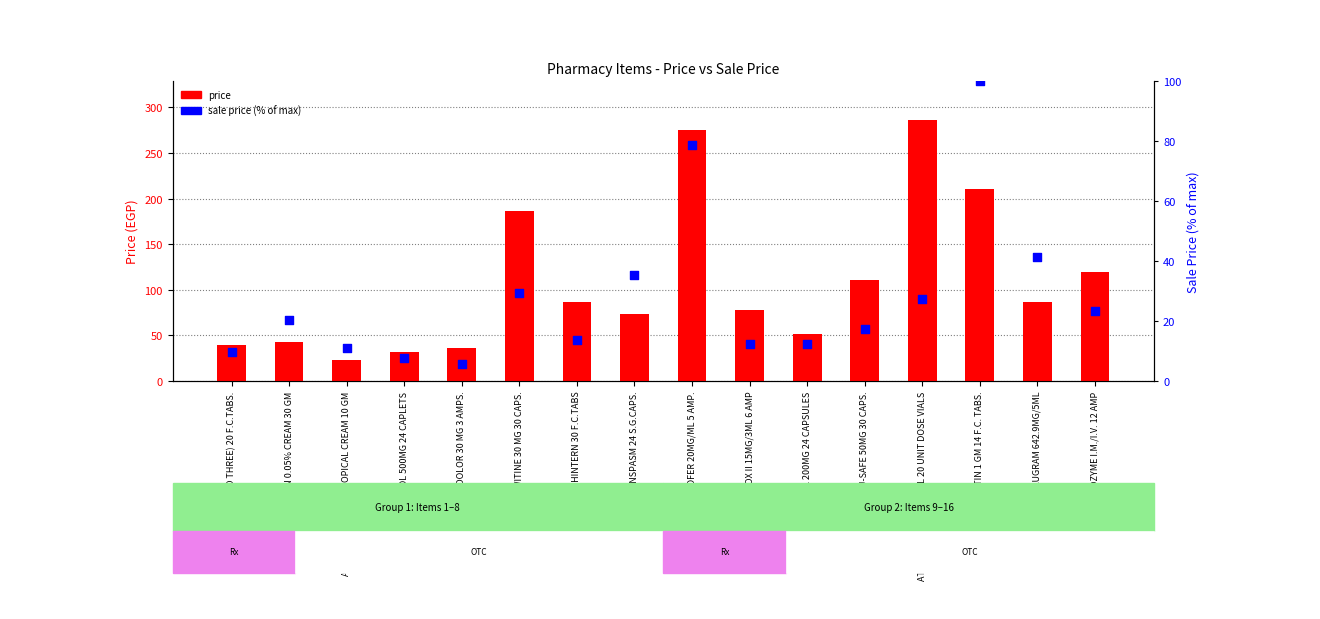

At how many categories does at least one series exceed 57?

10